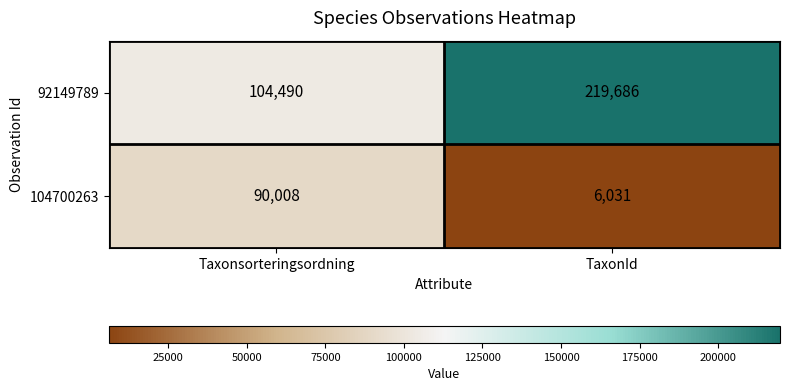

What is the sum of all 92149789 values?

324176